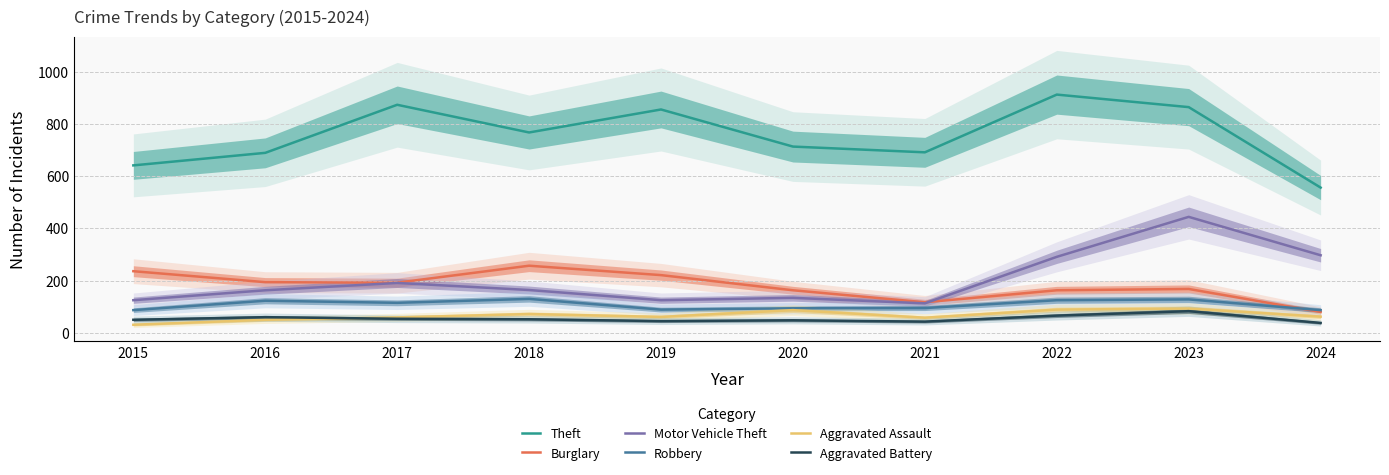

How many intersections are there between Burglary and Motor Vehicle Theft?

1